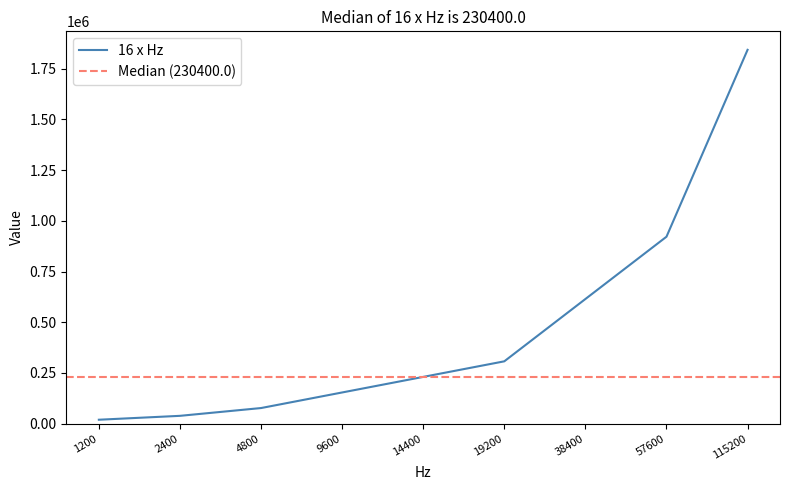

The value of 16x min at 9600 is 211689. True or false?

False